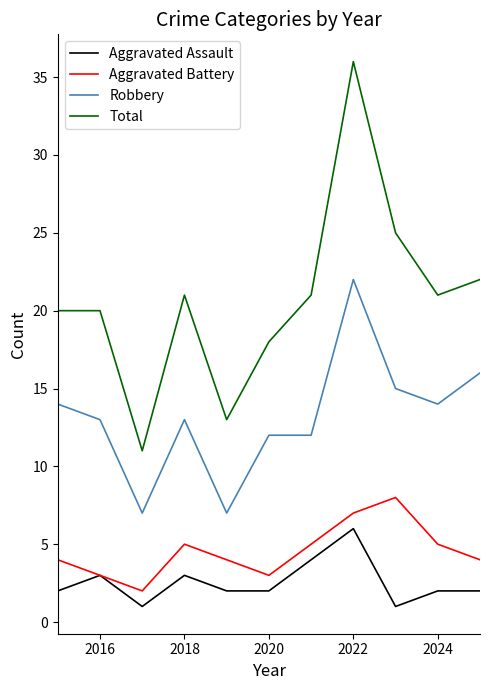

True or false: Total and Robbery cross at least once.

False